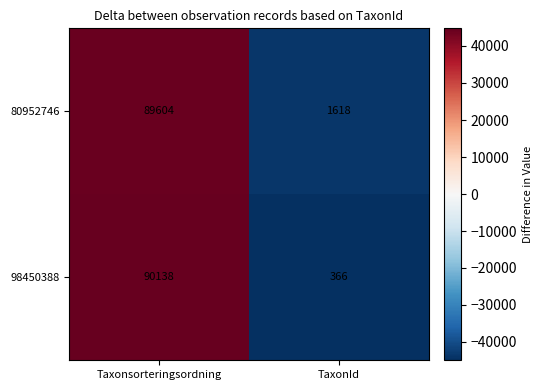

Is it true that 98450388 equals 366 at TaxonId?

True